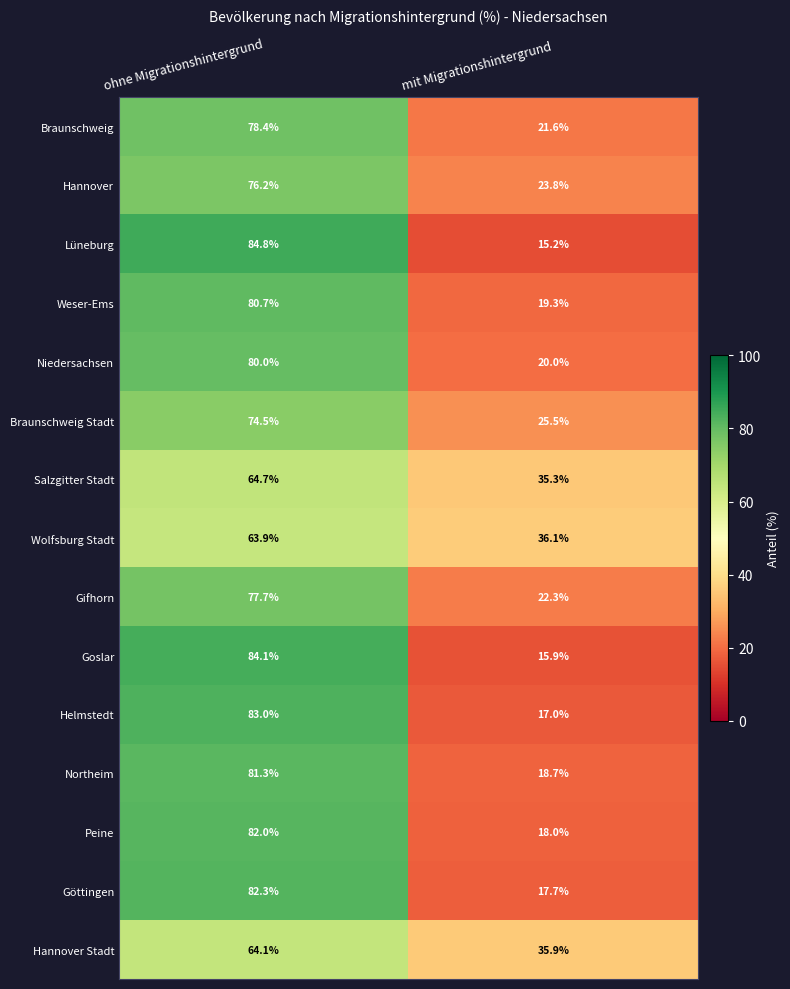

Reading left to right, transcribe all the data shown in this chart.

Braunschweig: 78.4	21.6
Hannover: 76.2	23.8
Lüneburg: 84.8	15.2
Weser-Ems: 80.7	19.3
Niedersachsen: 80.0	20.0
Braunschweig Stadt: 74.5	25.5
Salzgitter Stadt: 64.7	35.3
Wolfsburg Stadt: 63.9	36.1
Gifhorn: 77.7	22.3
Goslar: 84.1	15.9
Helmstedt: 83.0	17.0
Northeim: 81.3	18.7
Peine: 82.0	18.0
Göttingen: 82.3	17.7
Hannover Stadt: 64.1	35.9